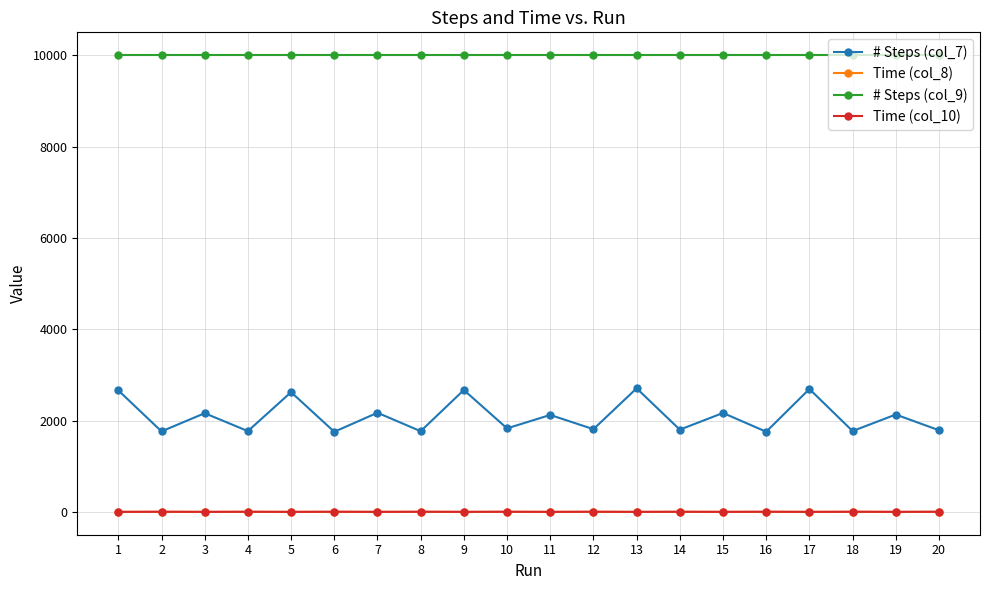

How many distinct data groups are displayed?

4